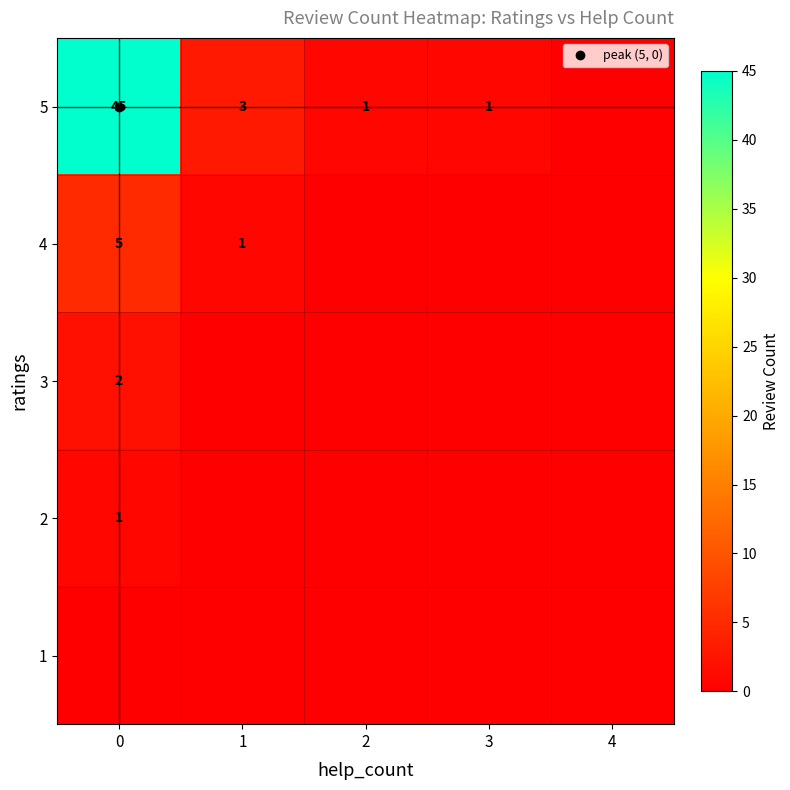

What is the sum of the 4 values at 2 and 0?

5